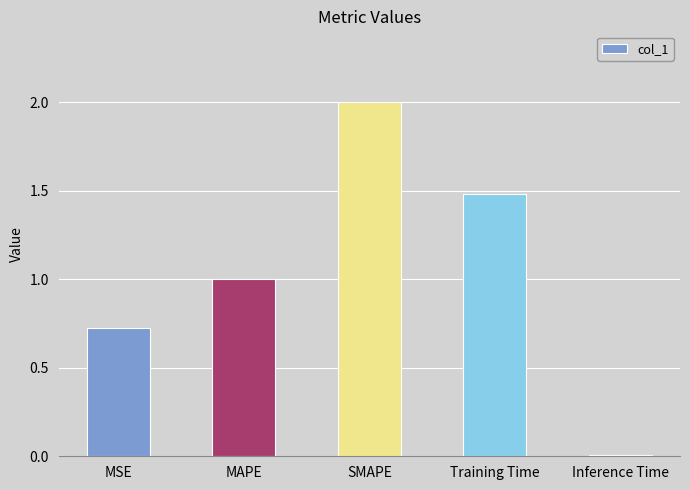

What is the label of the 1st bar from the left?

MSE